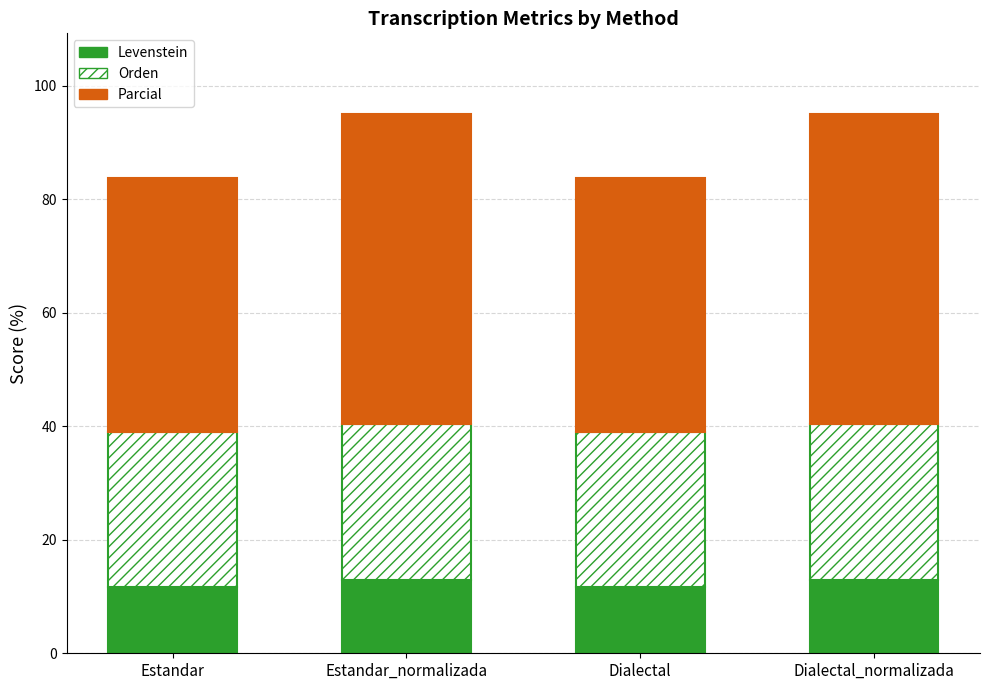

What is the value of the Levenstein bar at the 4th from the left?

12.9